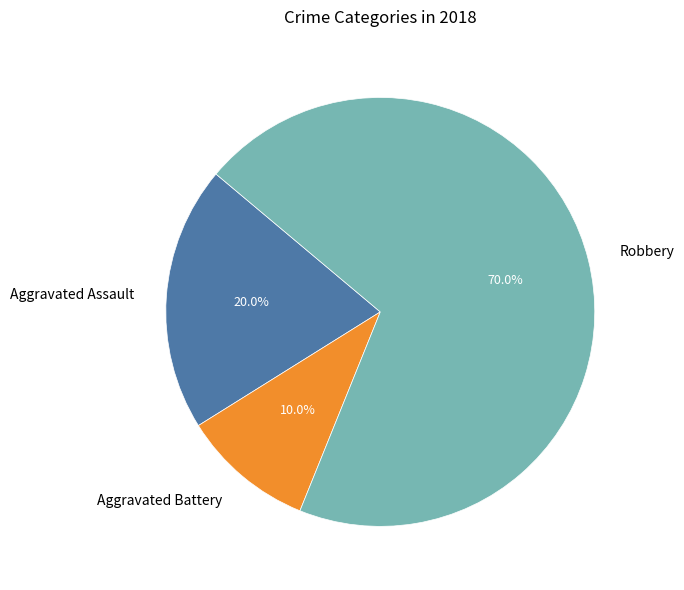

Is it true that Aggravated Assault is 25% of the pie?

False